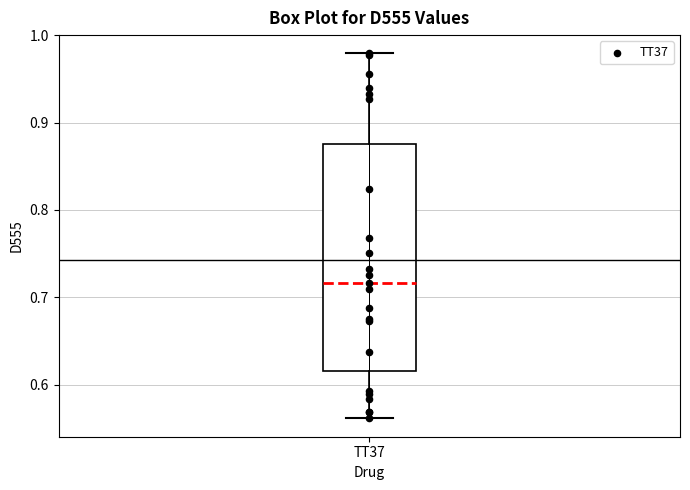

Read this box plot against the y-axis: the position of the median line, the range covered by the box, and the ends of both whiskers. The values are not printed on the chart, so give them approximately, as read against the axis.

median 0.72, box 0.62 to 0.88, whiskers 0.56 to 0.98